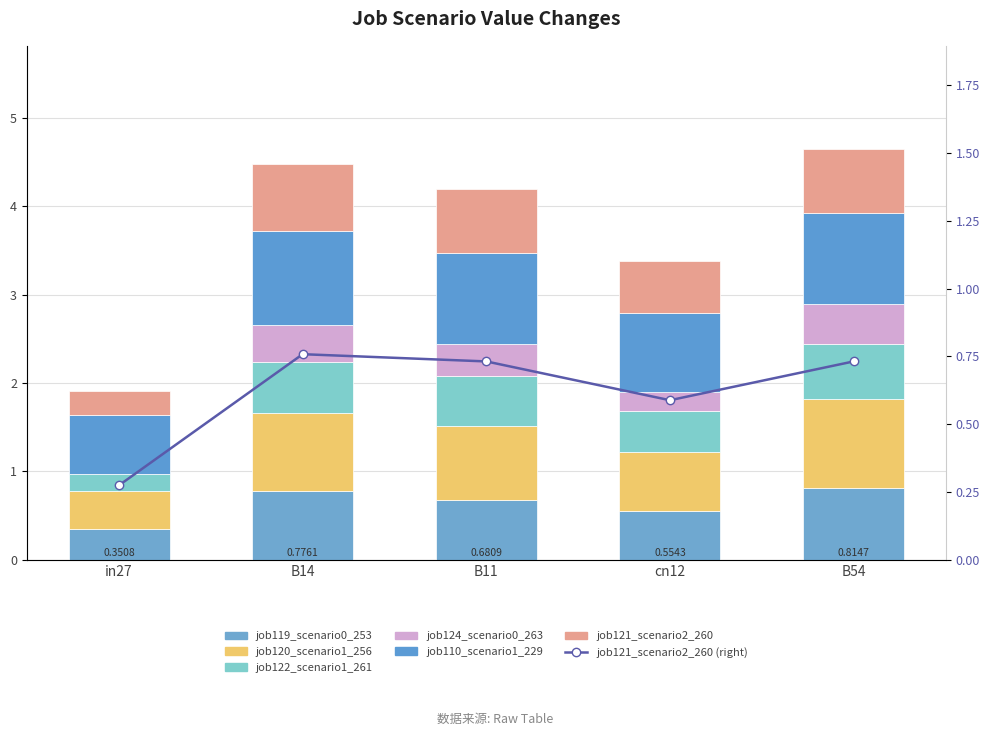

At which label does job124_scenario0_263 reach its peak?

B54